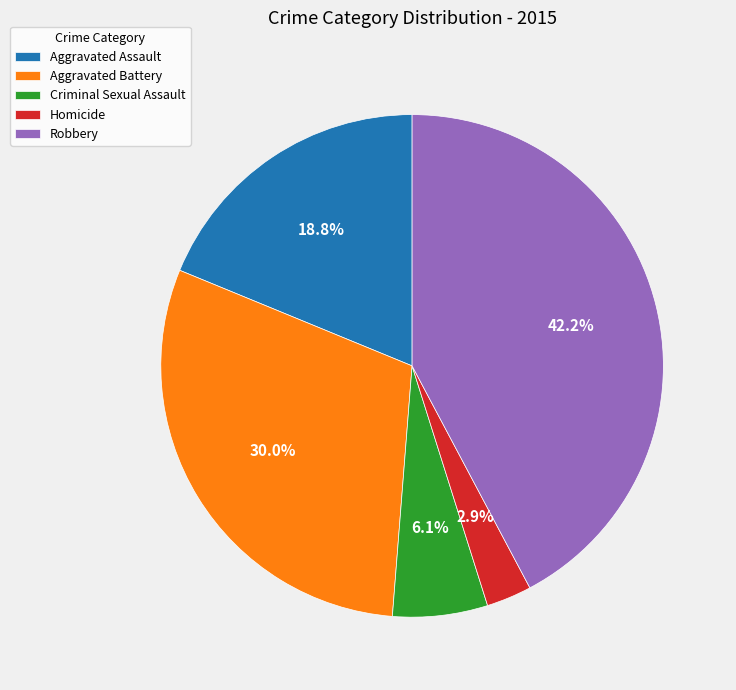

The Aggravated Assault slice represents 31% of the pie. True or false?

False